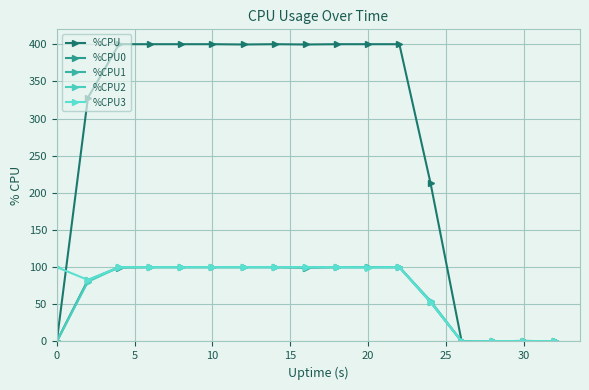

How many series are shown in this chart?

5